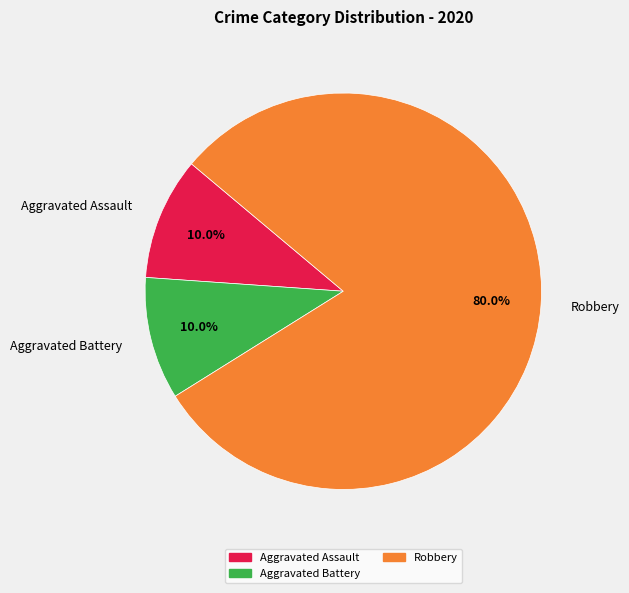

Which has a higher value, Robbery or Aggravated Assault?

Robbery